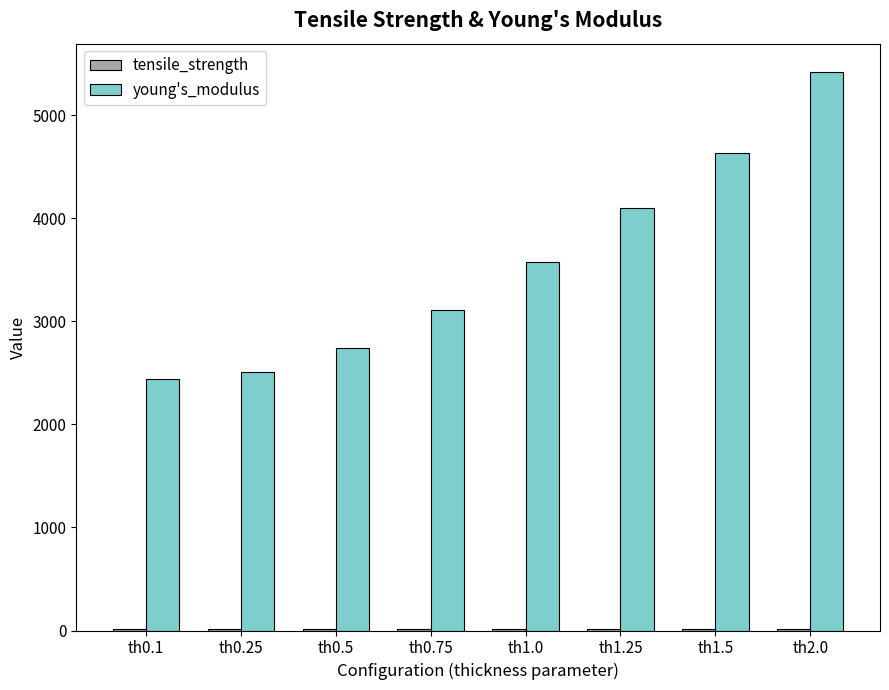

The value of young's_modulus at th1.5 is 4634.2. True or false?

True